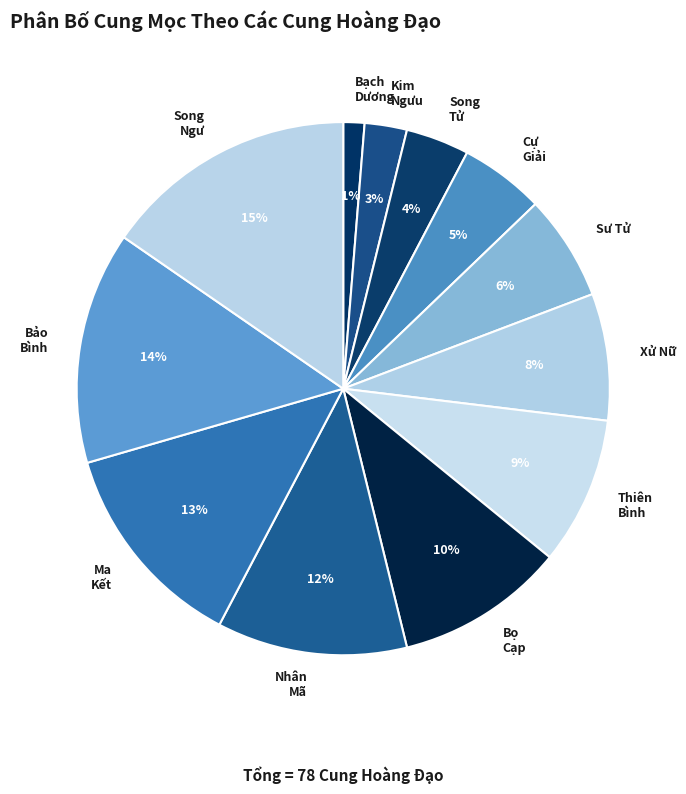

To the nearest percent, what is the average slice percentage?

8%